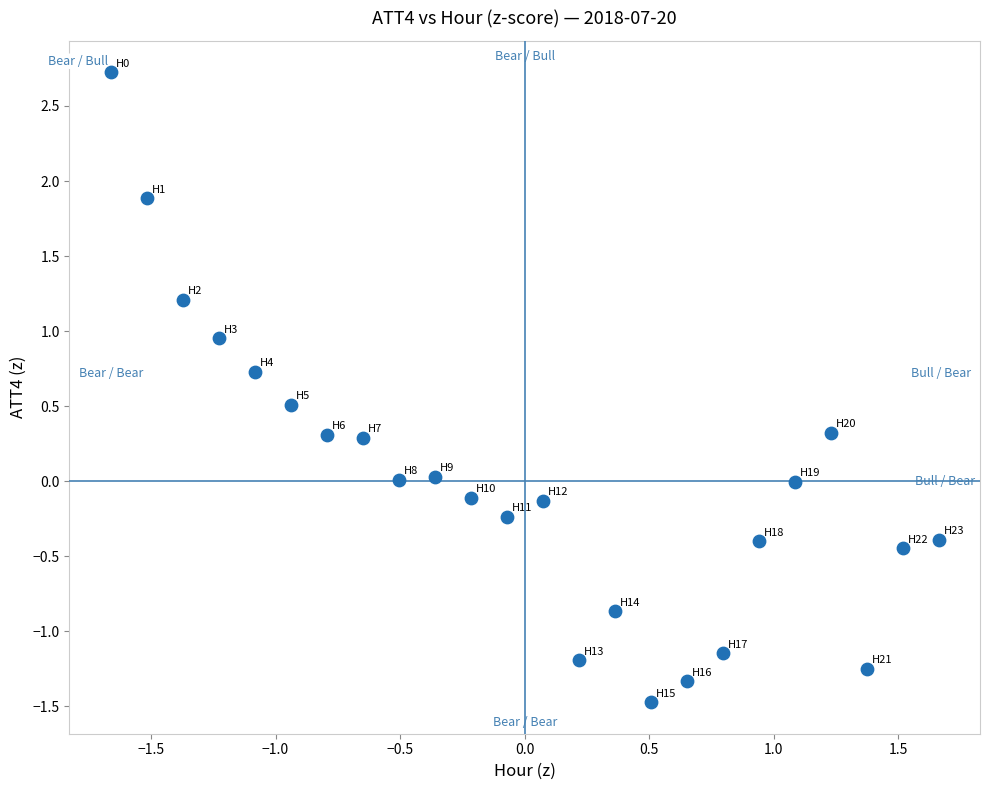

What is the range of Y values (max minus min)?

4.2